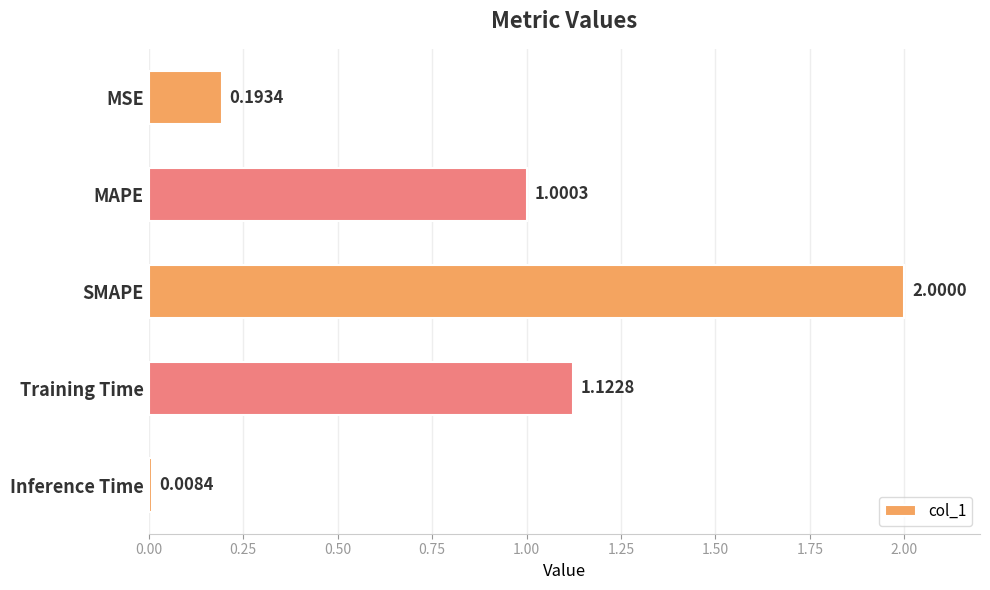

Where is the data nearest to the value 1?

MAPE